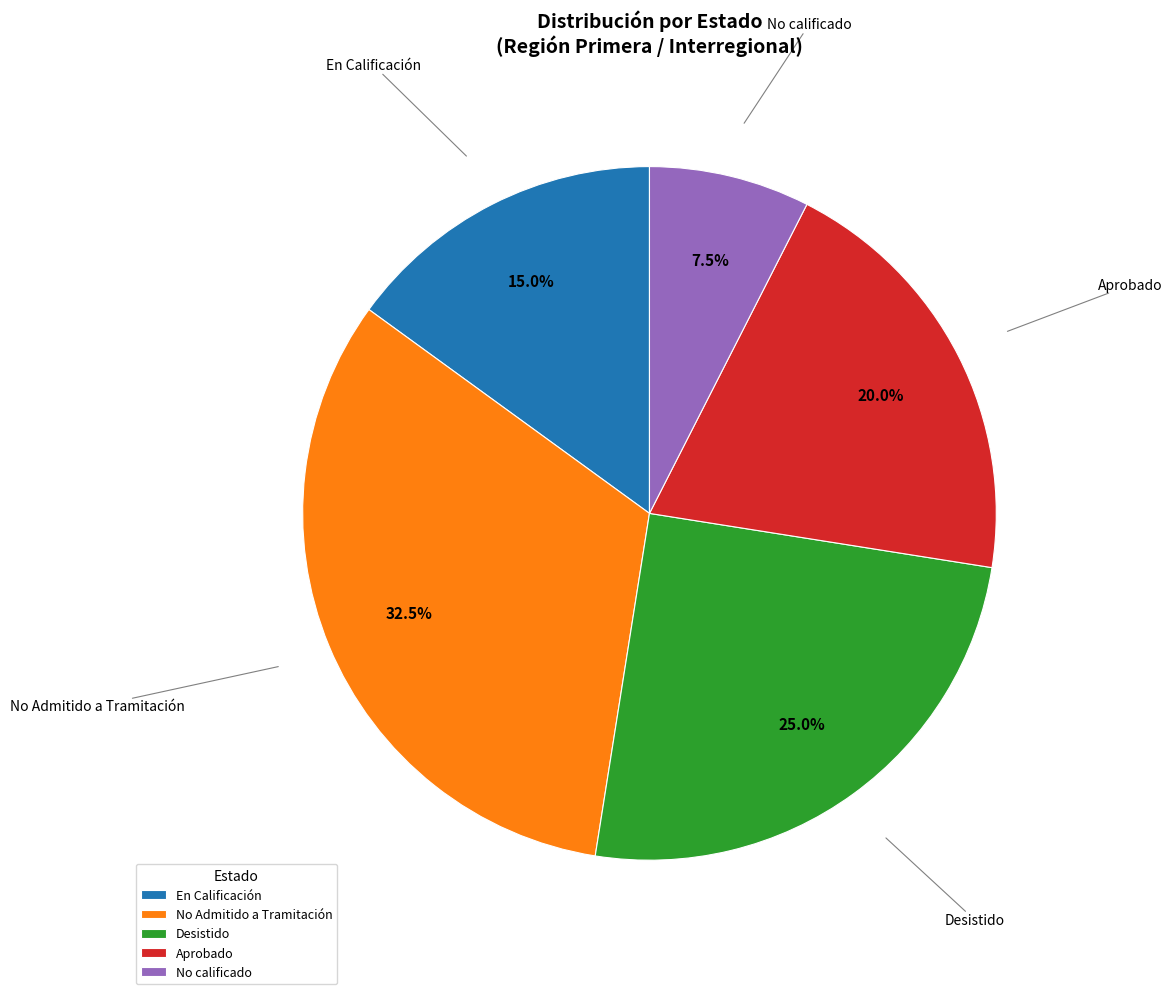

Which has a higher value, No Admitido a Tramitación or En Calificación?

No Admitido a Tramitación